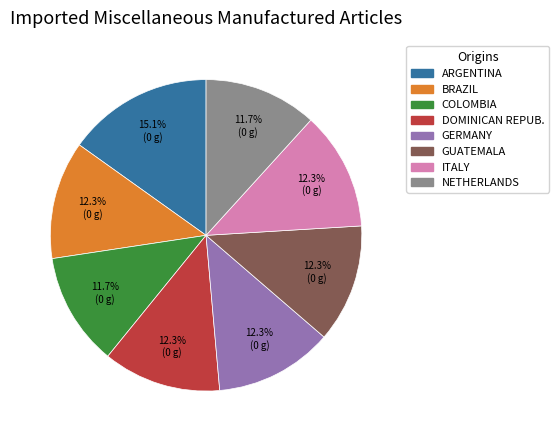

How many slices are in this pie chart?

8